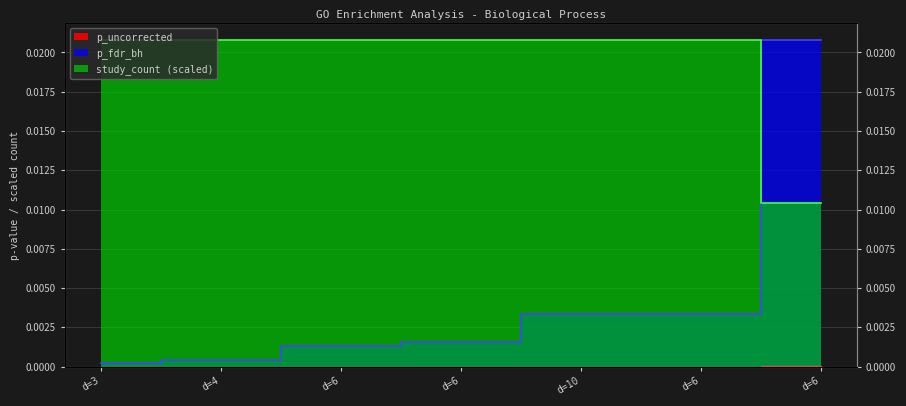

List the series in order of their peak value, highest first.

p_fdr_bh, study_count, p_uncorrected